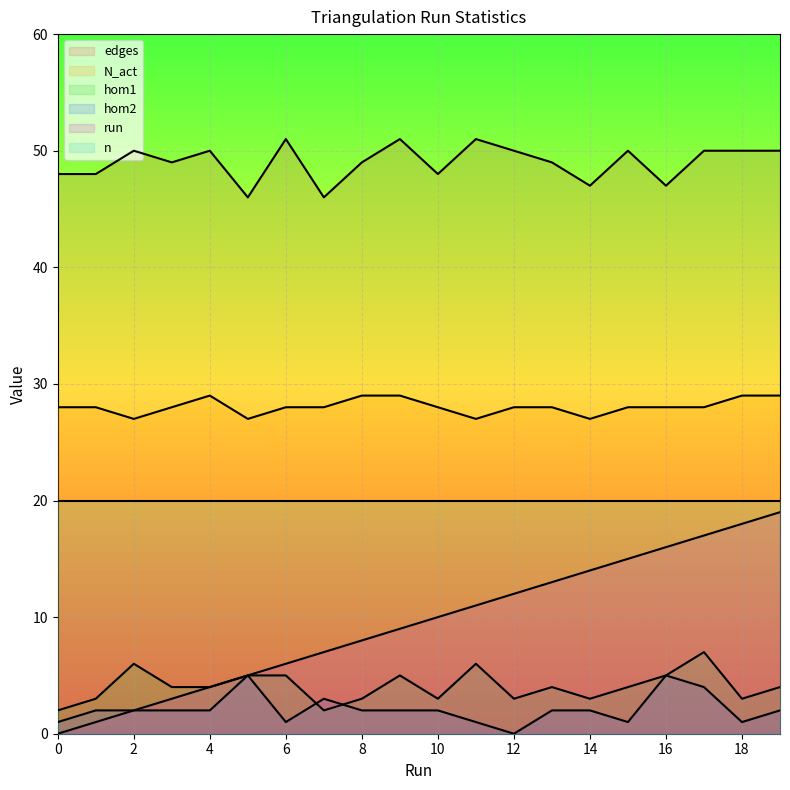

What is the value of the edges point at the 9th from the left?

49